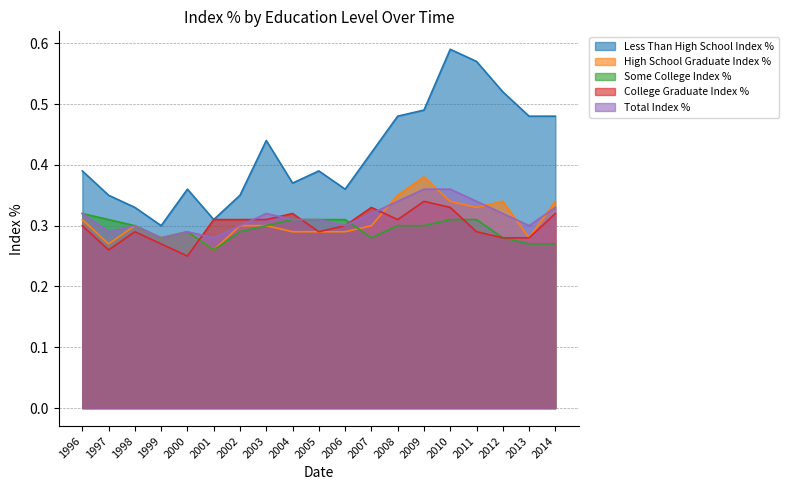

What is the value of the Total Index % point at the 14th from the left?

0.4